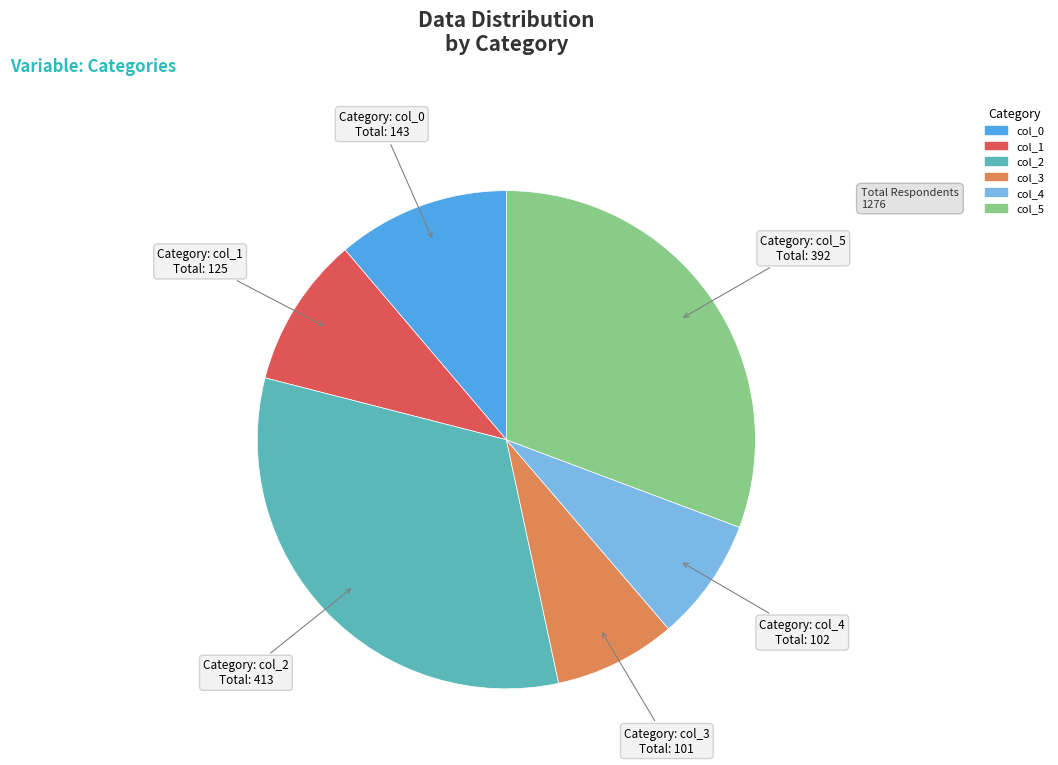

The col_3 slice represents 1% of the pie. True or false?

False